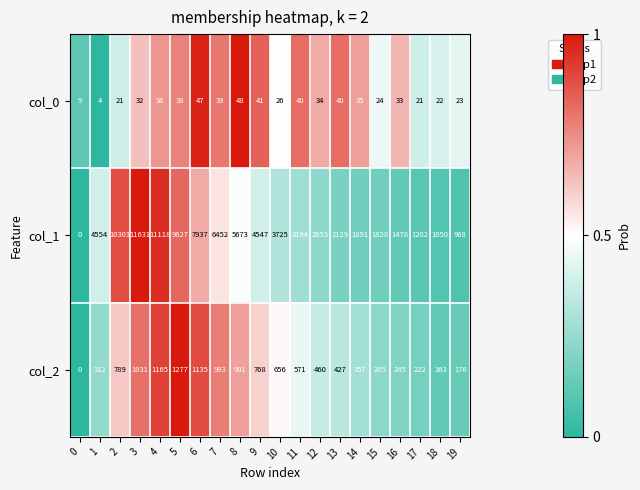

At how many categories does at least one series exceed 273?

19